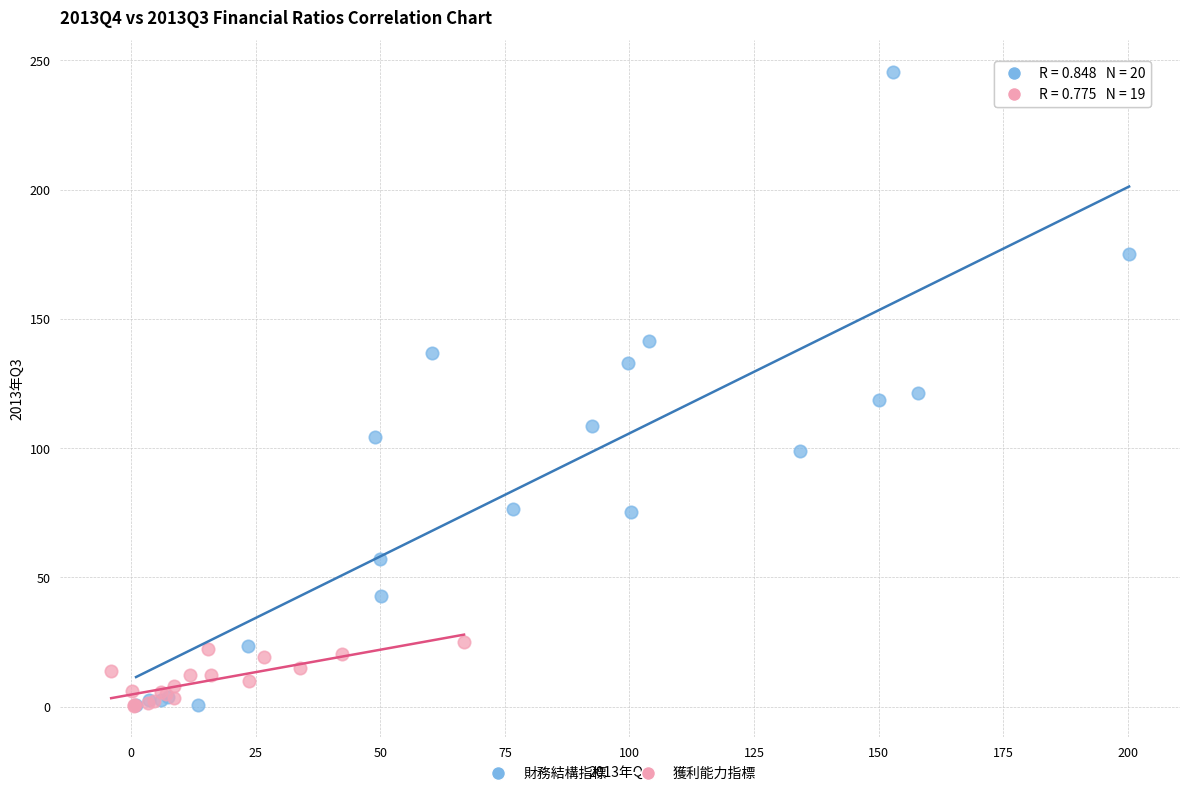

Which series reaches the maximum Y coordinate?

財務結構指標